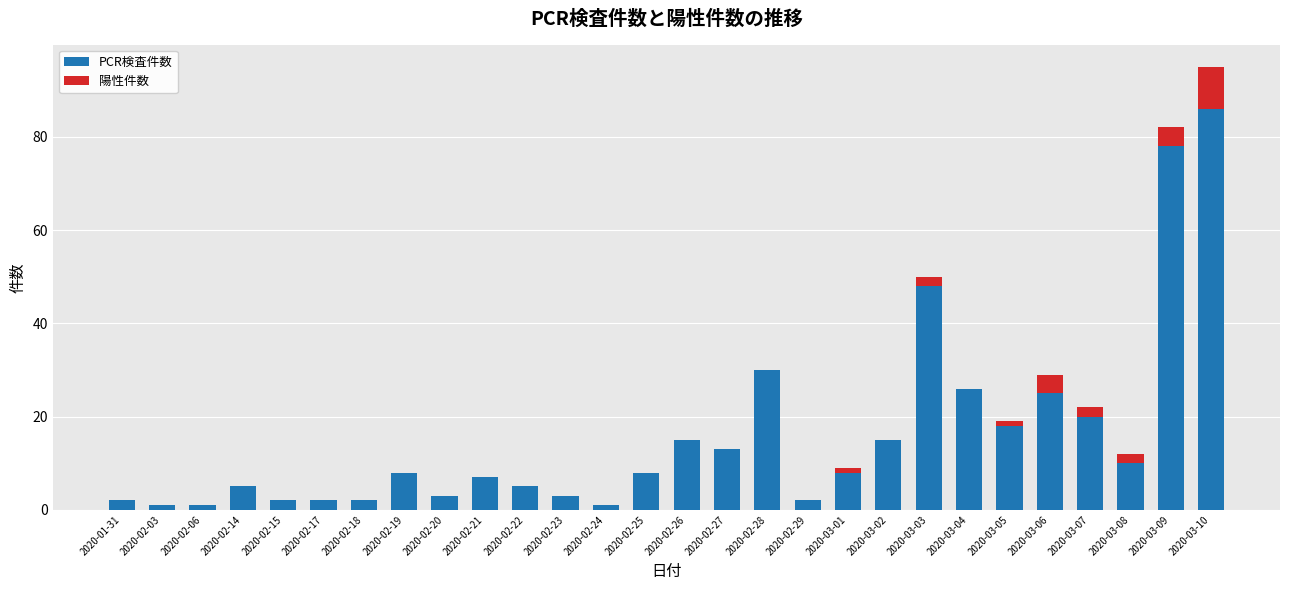

What is the sum of the PCR検査件数 values at 2020-02-23 and 2020-01-31?

5